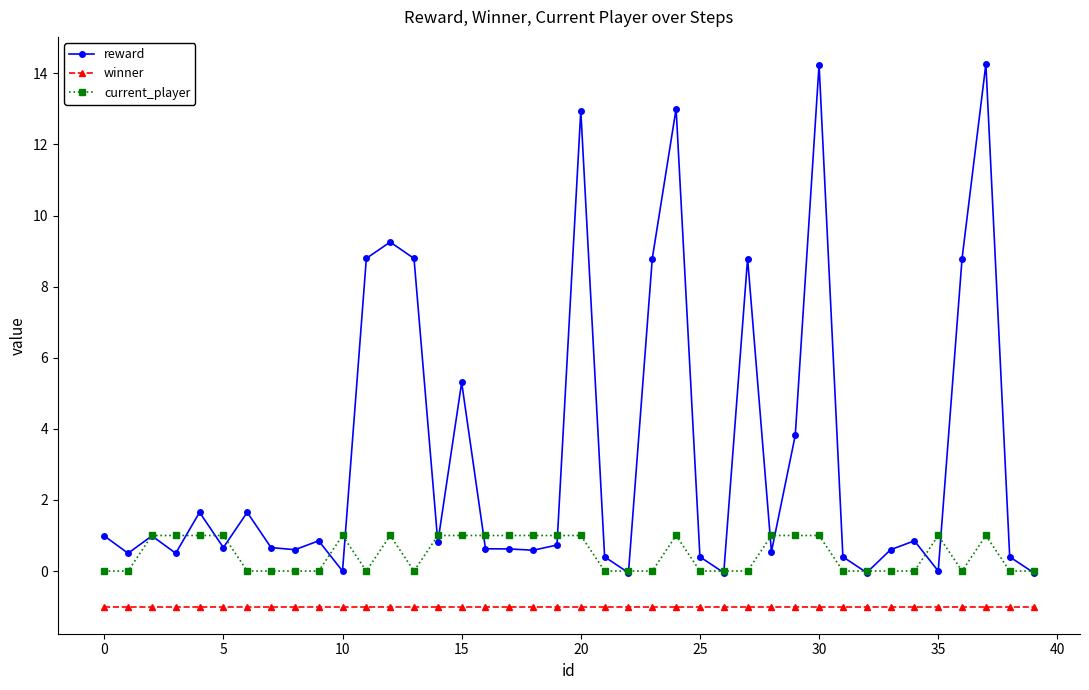

What is the difference between the maximum and second lowest values in the reward series?

14.3